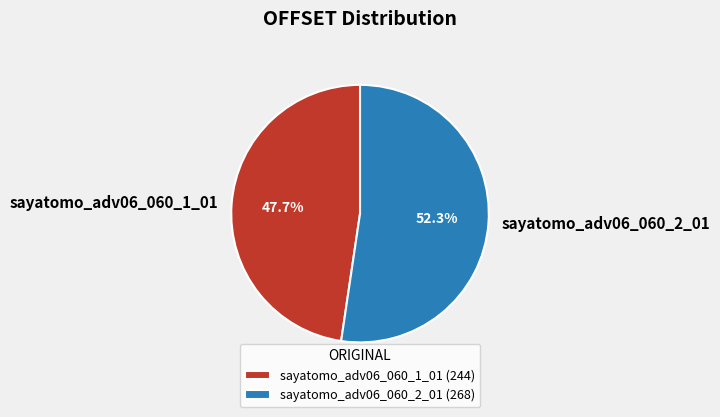

Is it true that sayatomo_adv06_060_2_01 is 52% of the pie?

True